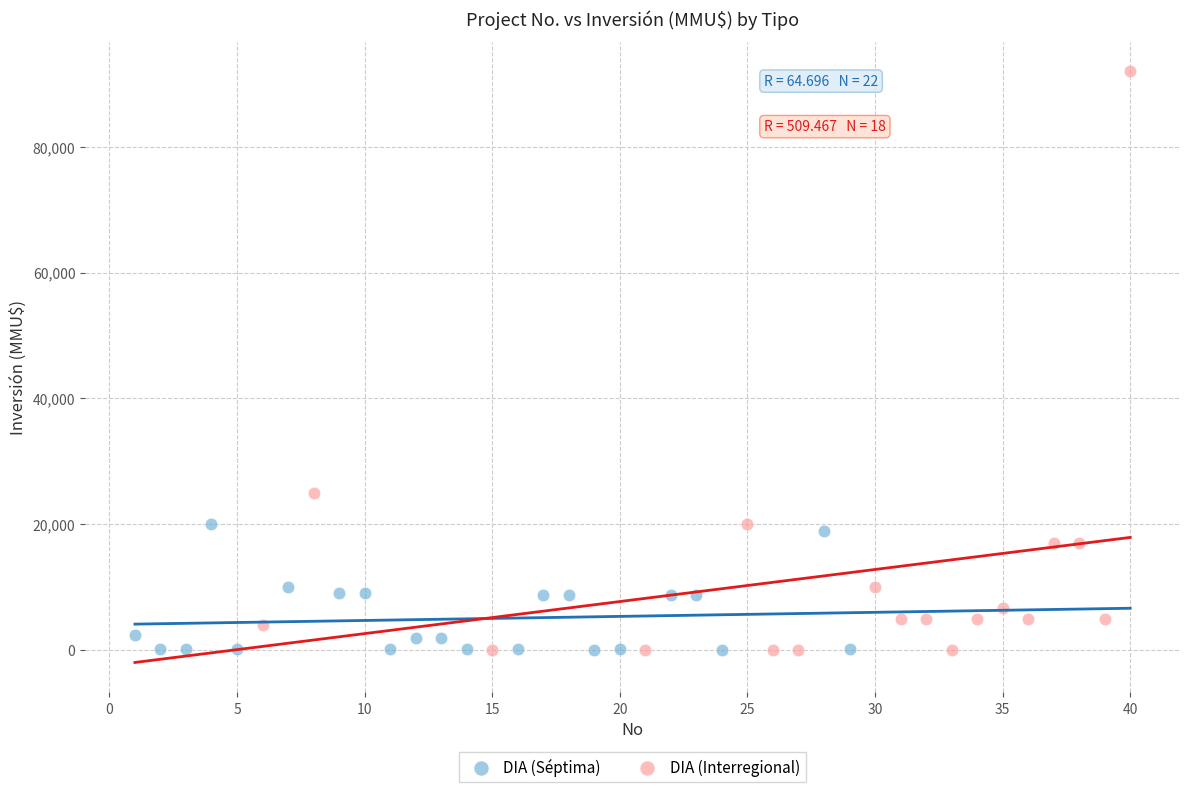

Which series has the widest spread of Y values?

DIA (Interregional)